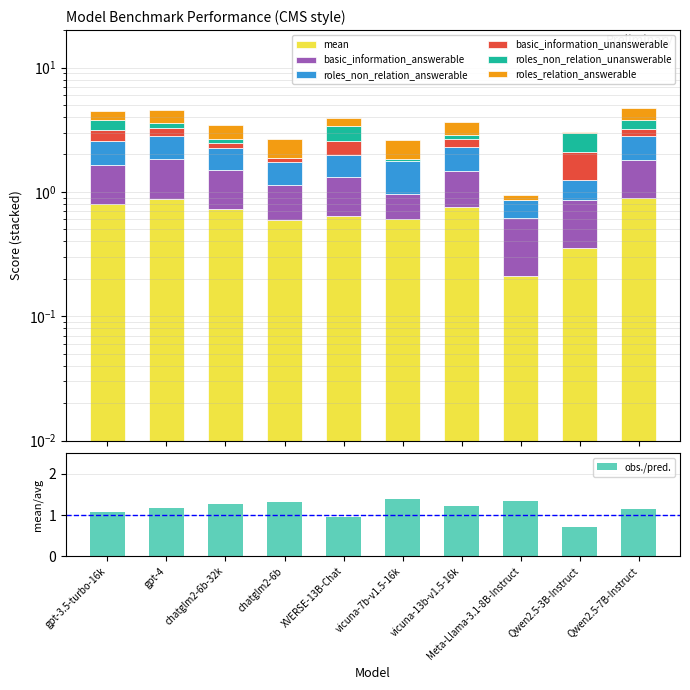

At which category is the sum across all series the highest?

Qwen2.5-7B-Instruct